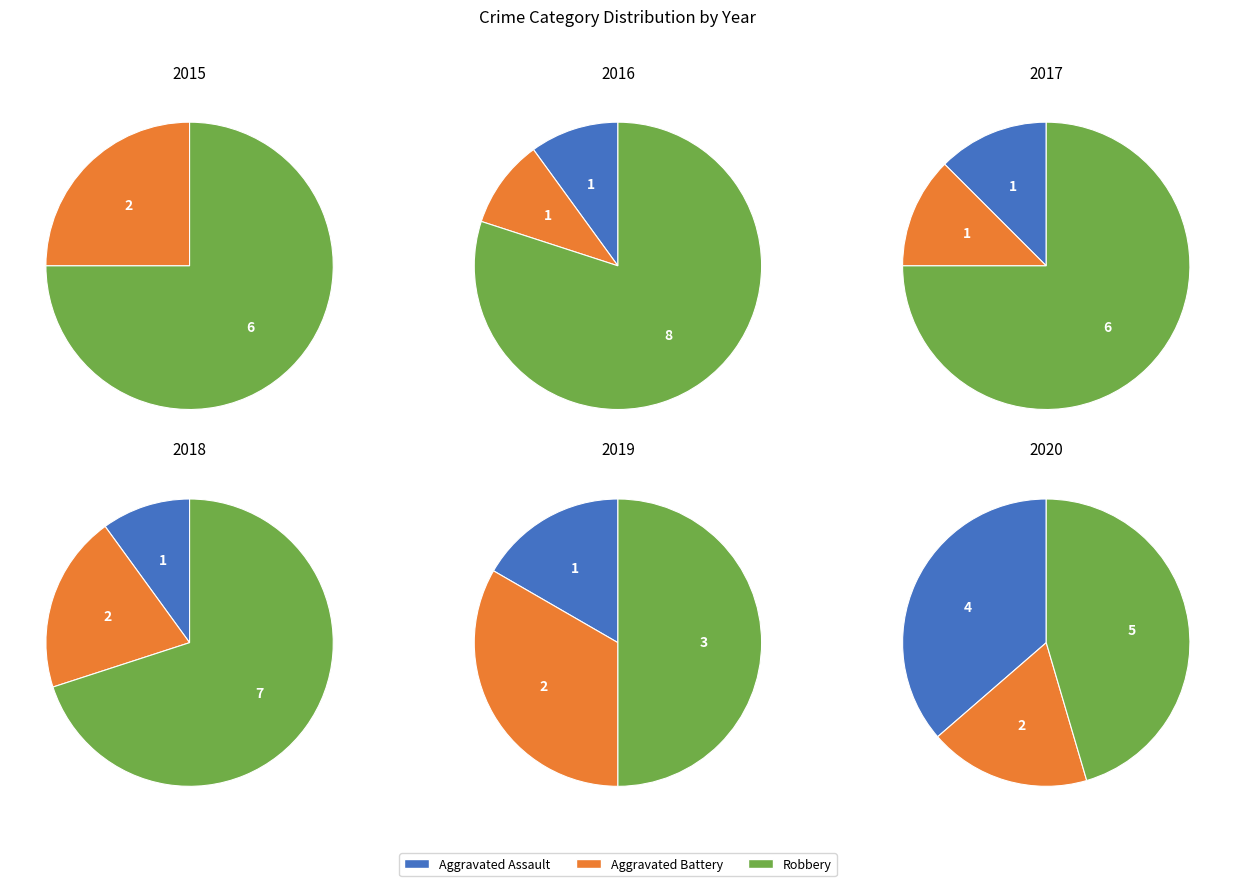

What percentage do Aggravated Assault and Aggravated Battery together represent?

50.0%